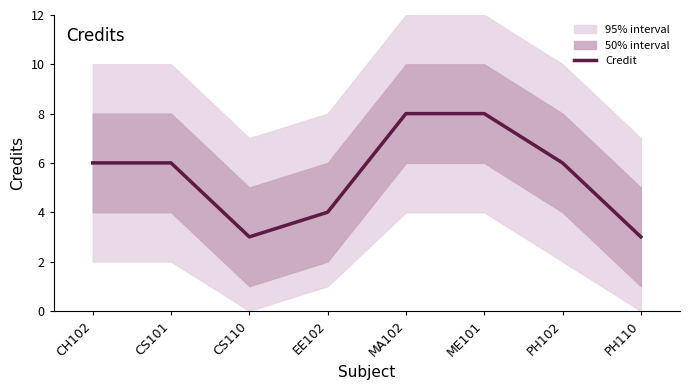

True or false: the data shows 2 at PH110.

False